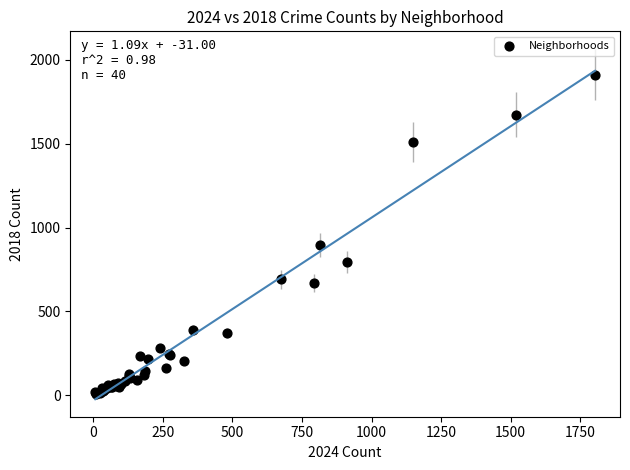

What Y value in the scatter plot is closest to 960?

898